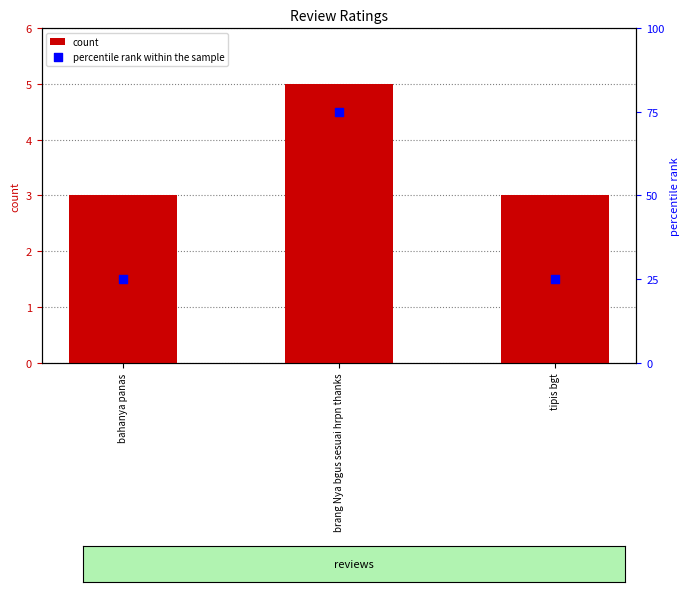

Which series reaches the maximum Y coordinate?

percentile rank within the sample